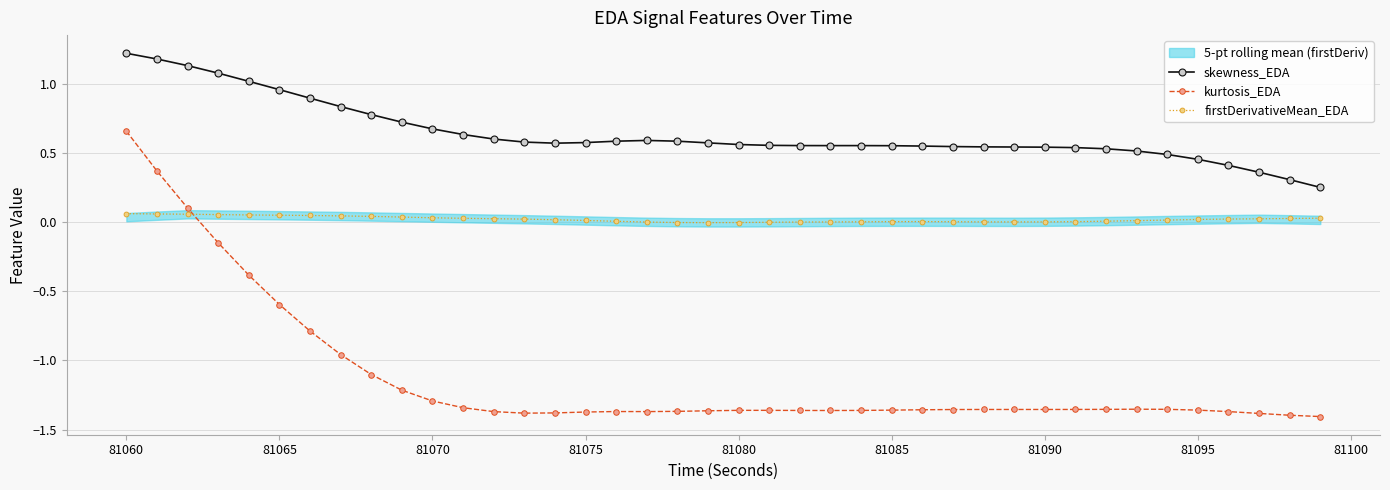

True or false: skewness_EDA has more than 0 interior local peaks.

True